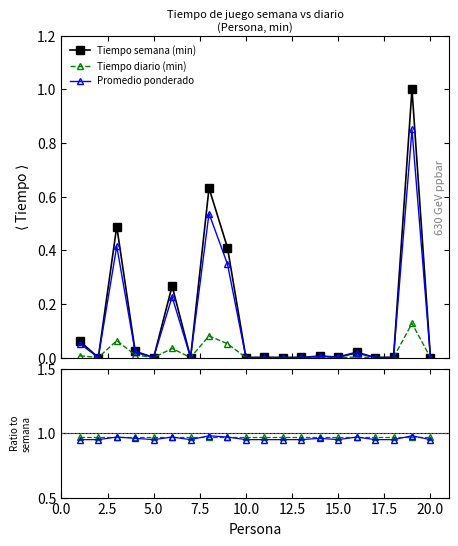

At how many categories does at least one series exceed 0?

20